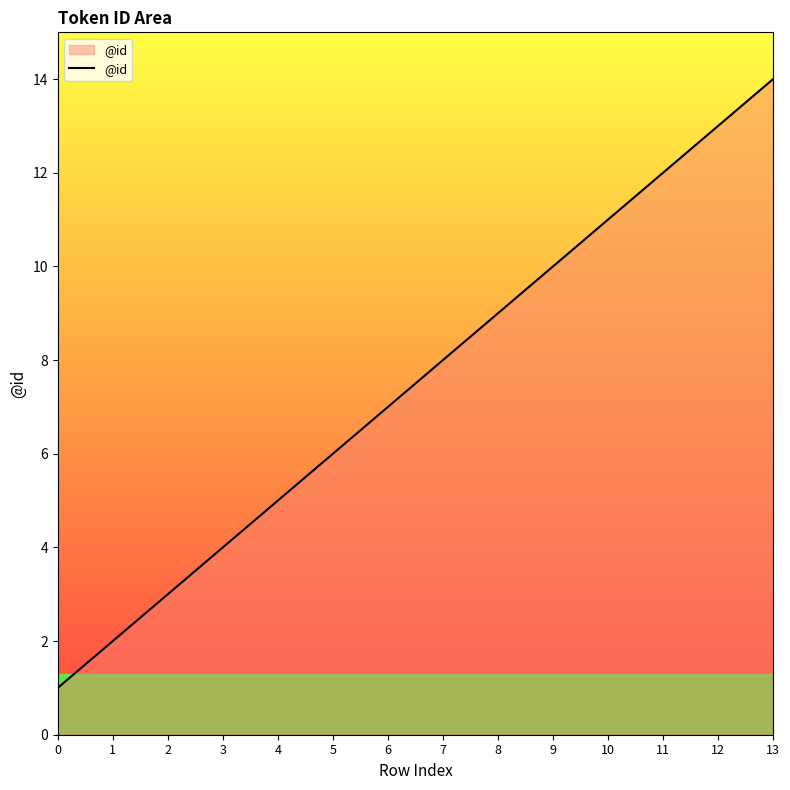

Approximately how many times larger is the value at 1 compared to 9?

0.2